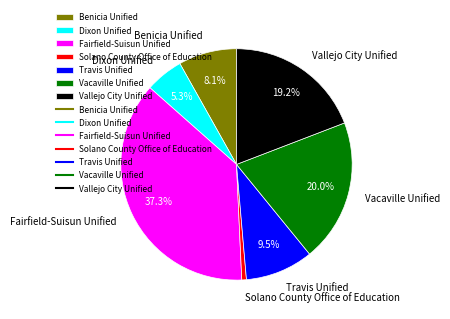

Count the number of slices in the pie.

7